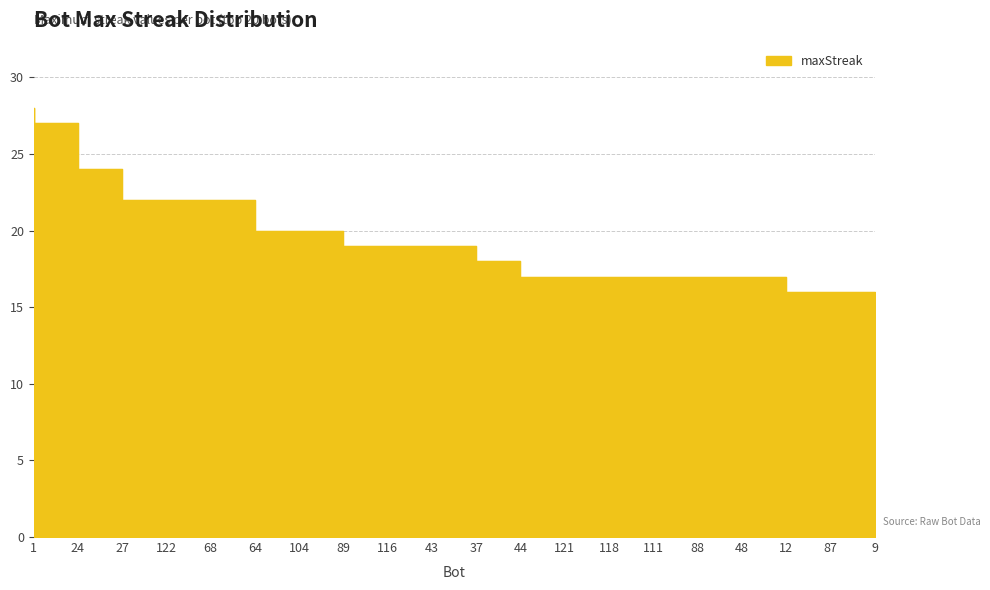

How many series are shown in this chart?

1